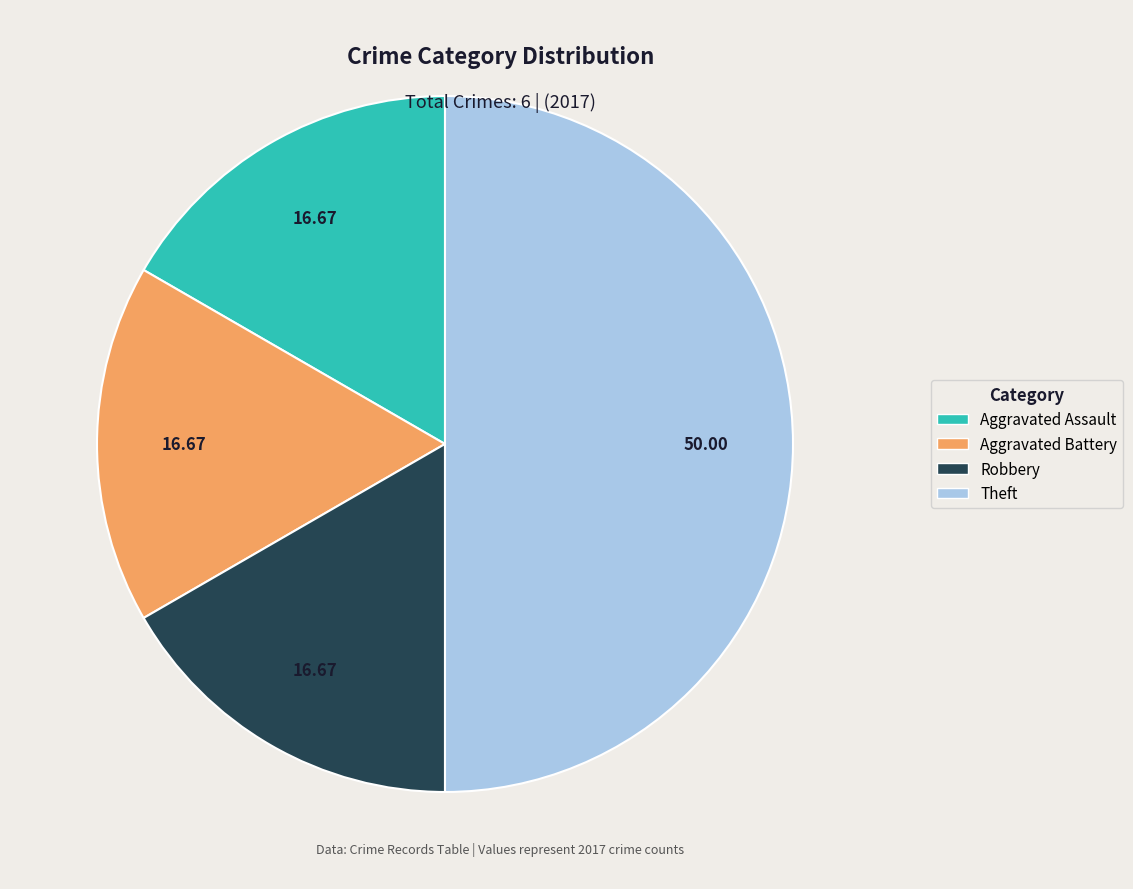

How many slices are in this pie chart?

4